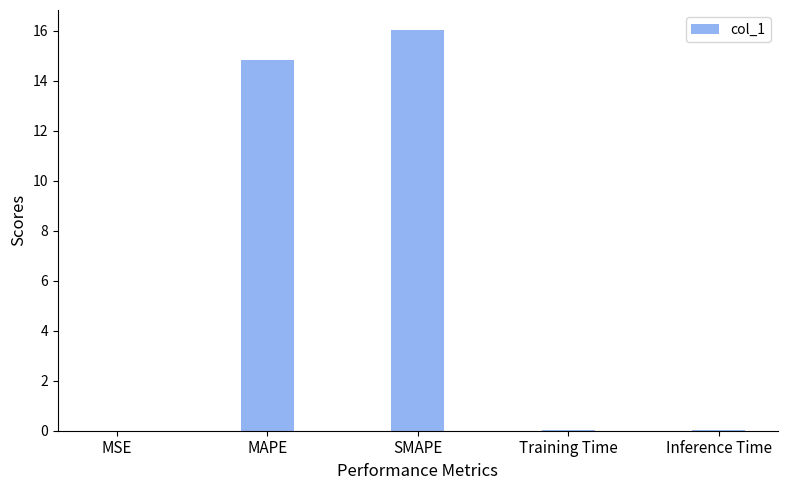

Are the bars horizontal?

No